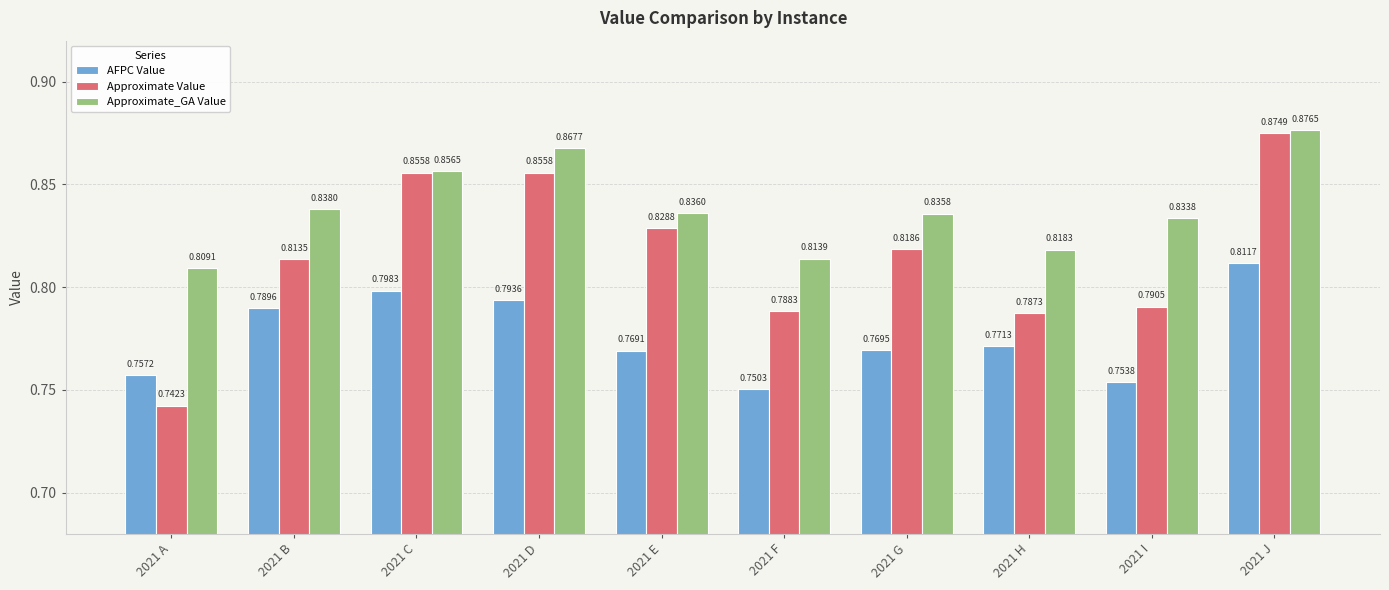

How many Approximate_GA Value values are between 0 and 1?

10